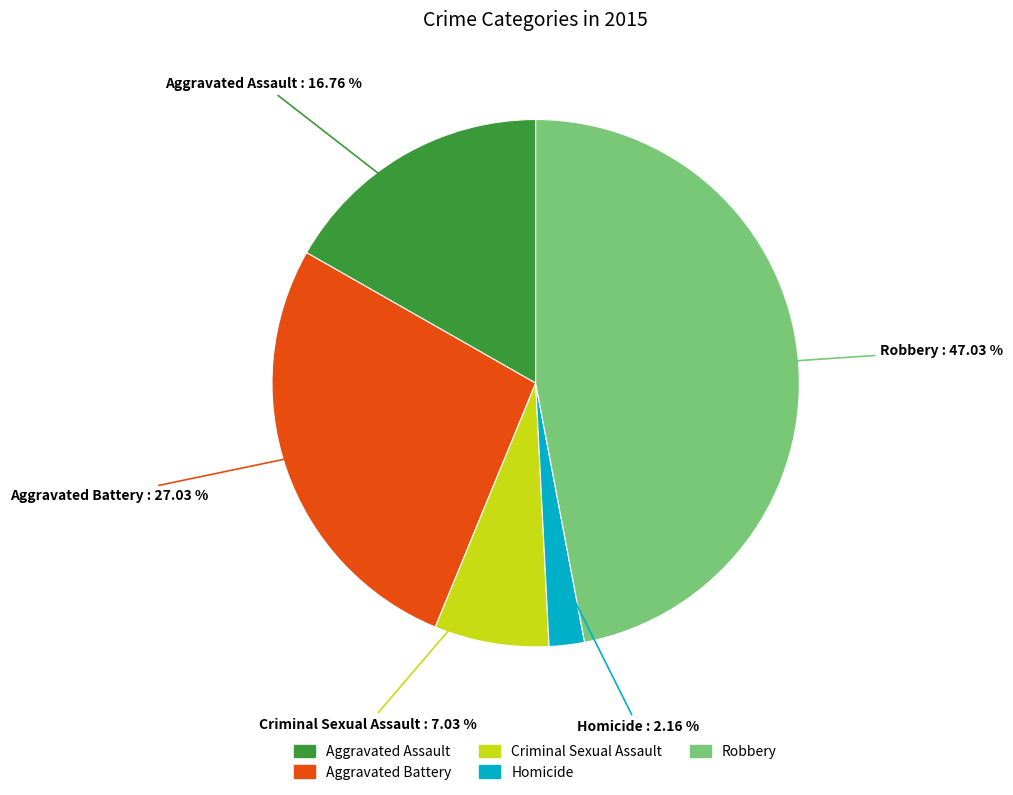

Combined, do Criminal Sexual Assault and Robbery account for over 50%?

Yes